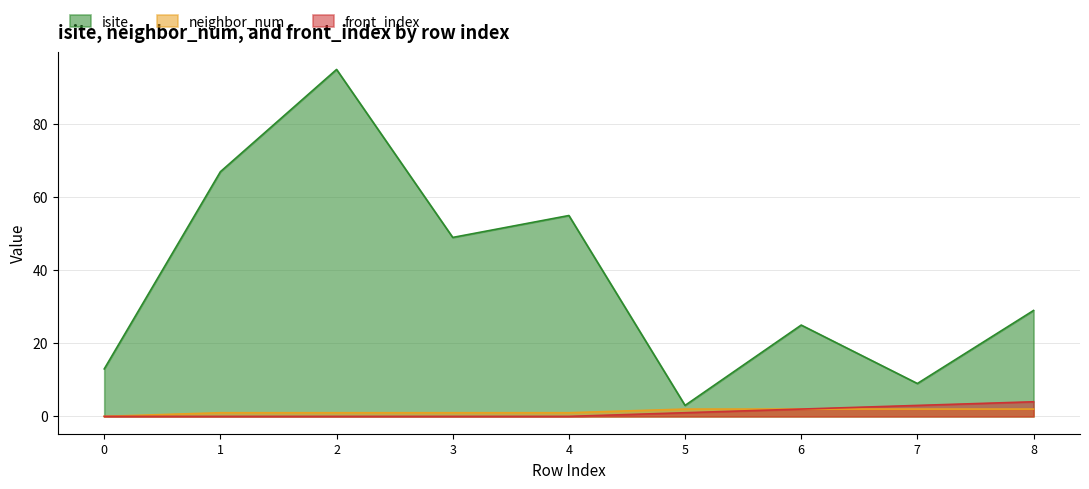

At 6, list the series in order from largest to smallest.

isite, neighbor_num, front_index